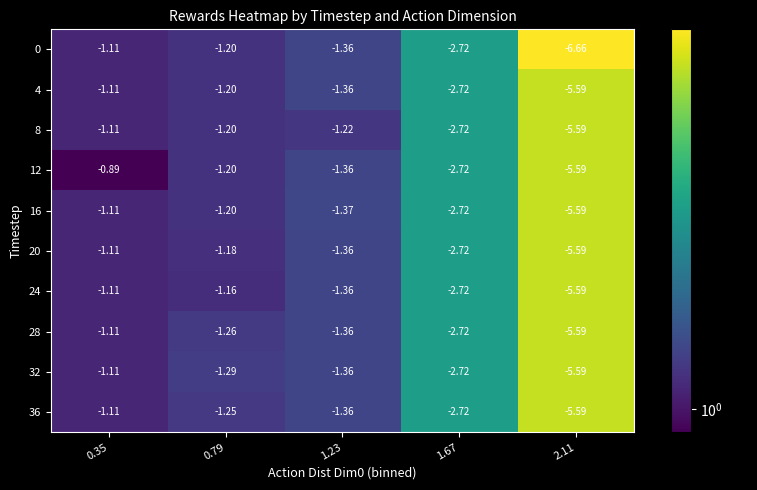

Is the value of 36 at 1.67 greater than the value of 8 at 1.23?

No